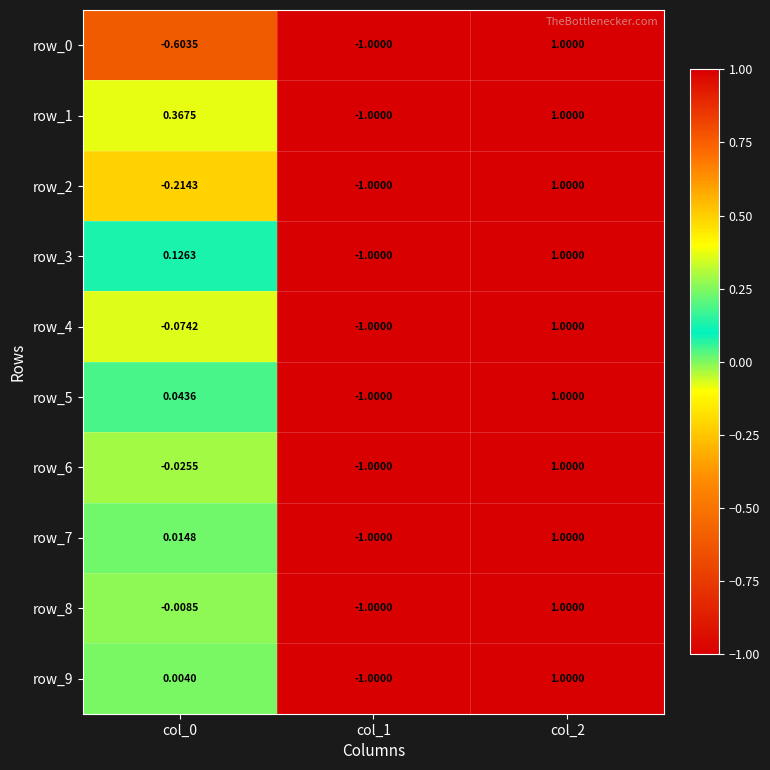

Is the value of row_3 at col_1 greater than the value of row_4 at col_0?

No